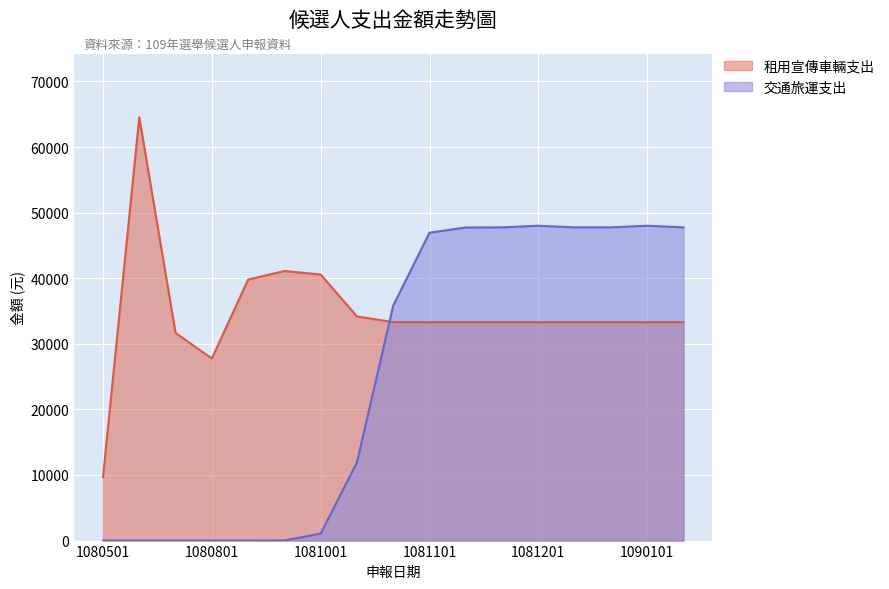

How many values are below 33300?

3